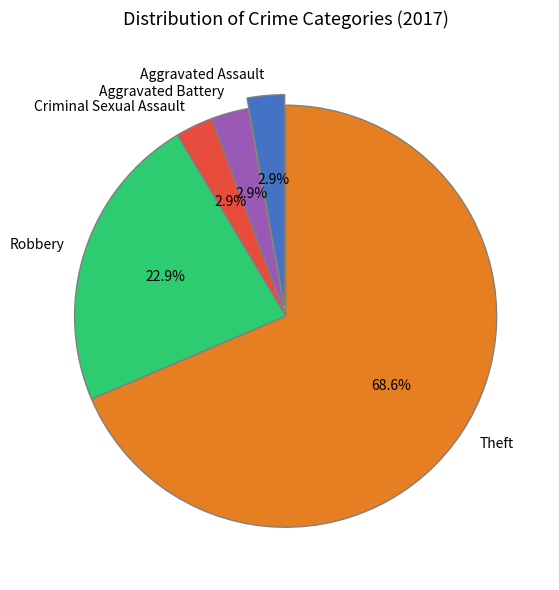

Which has a higher value, Theft or Aggravated Battery?

Theft